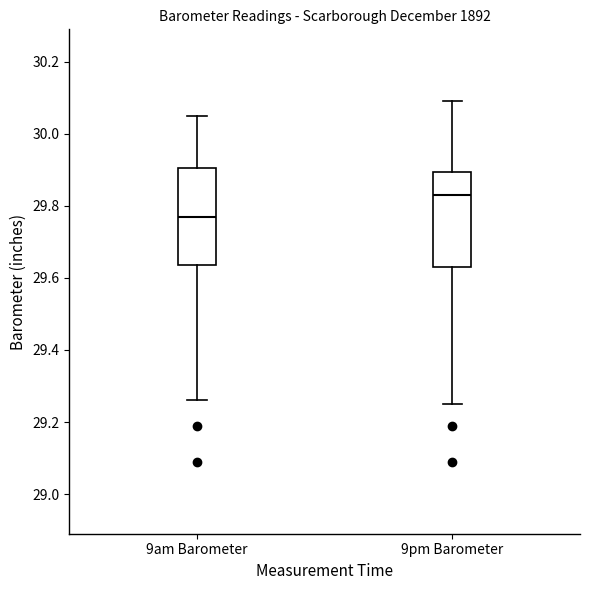

Reading left to right, read every box against the y-axis: the position of its median line, the range the box covers, and the ends of its whiskers. The values are not printed on the chart, so give them approximately, as read against the axis.

9am Barometer: median 29.78, box 29.64 to 29.90, whiskers 29.26 to 30.06
9pm Barometer: median 29.84, box 29.64 to 29.90, whiskers 29.26 to 30.10